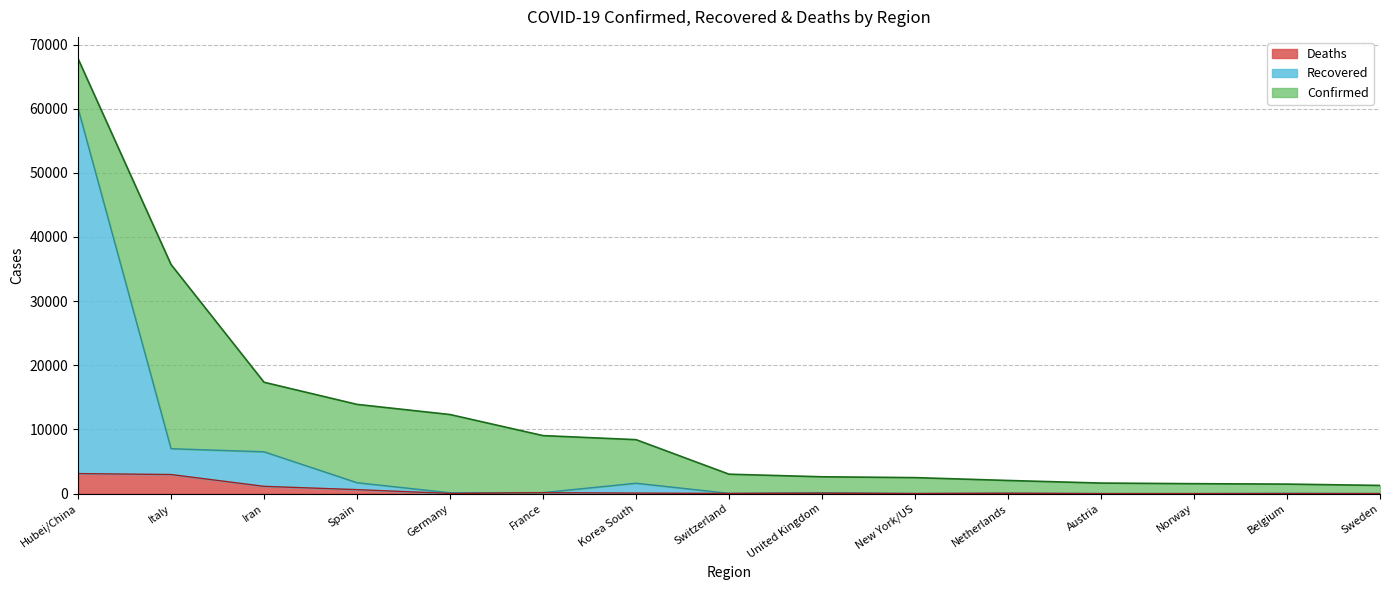

Which has a higher value, Austria or Switzerland?

Switzerland